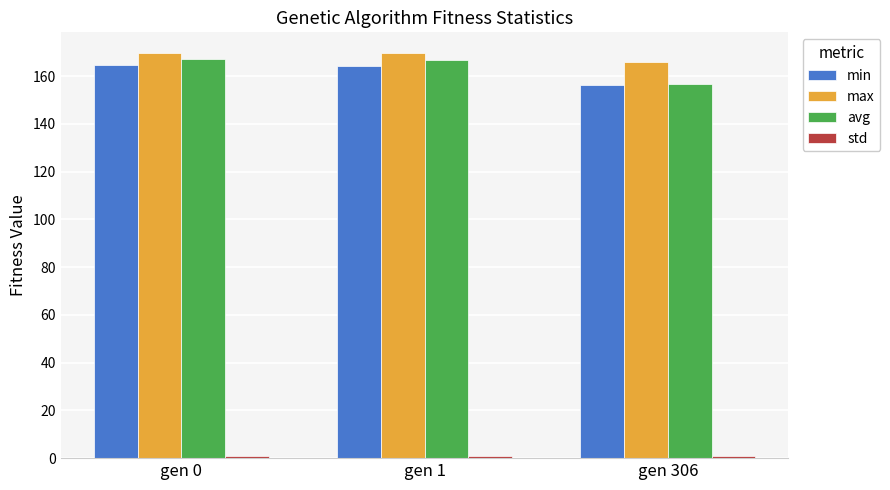

How many max values are between 165 and 169?

1